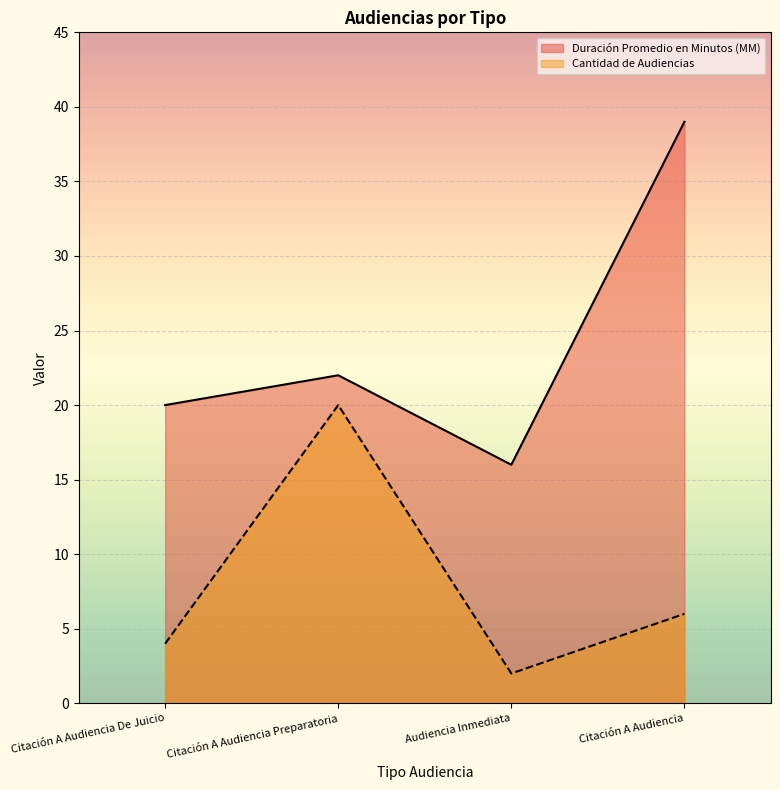

Which category has the highest value across all series?

Citación A Audiencia